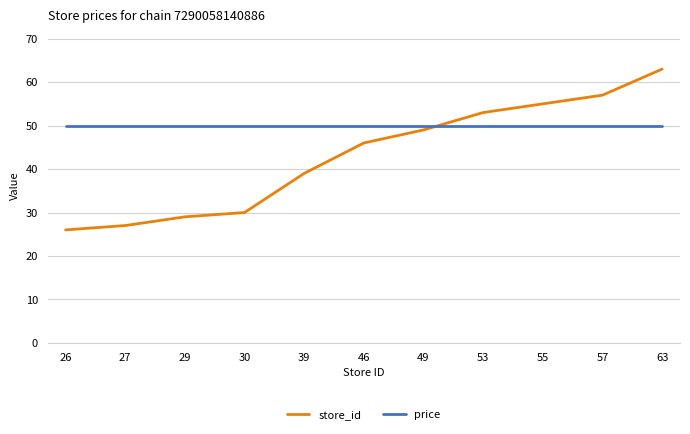

Which category has the lowest value in the store_id series?

26